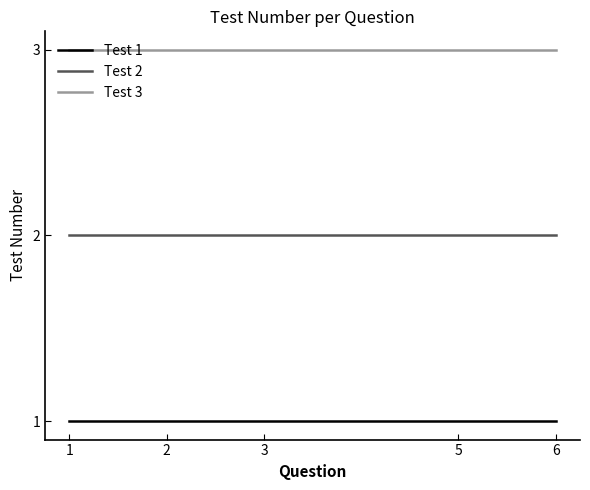

What are all the series names shown in the legend?

Test 1, Test 2, Test 3